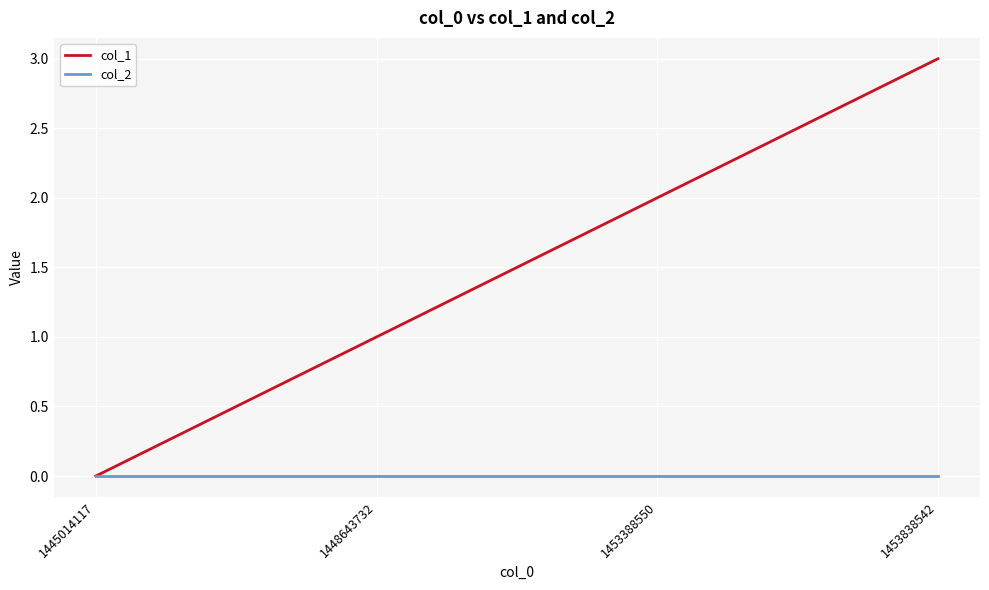

True or false: col_1 has more than 2 interior local peaks.

False